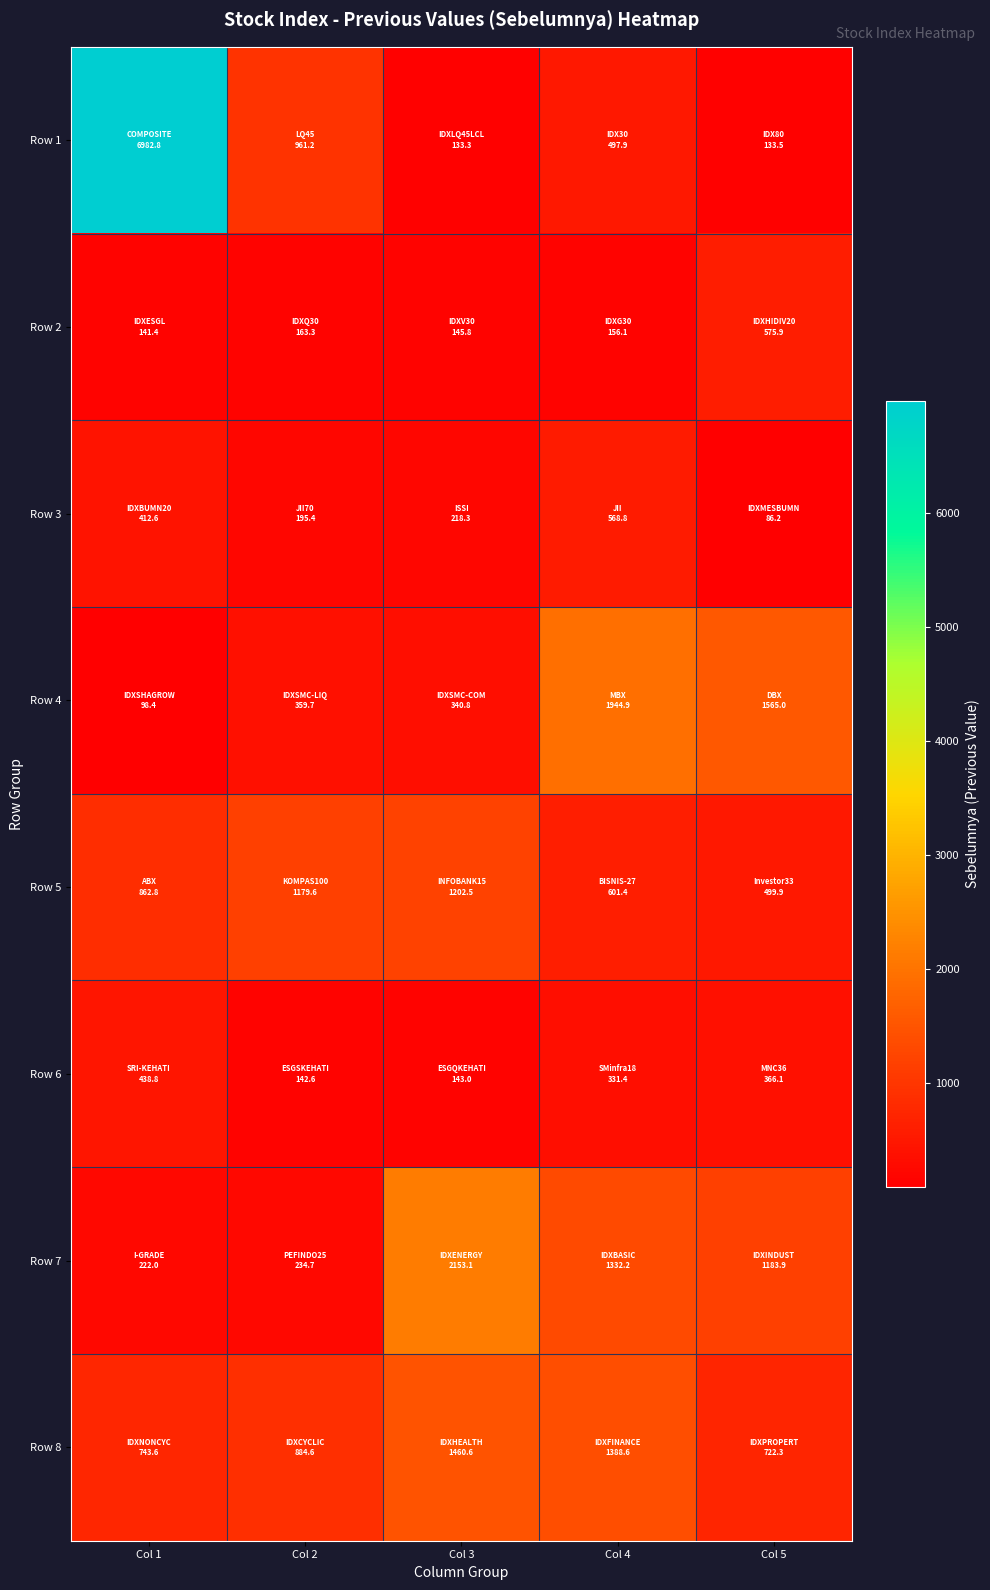

How many categories are shown in the chart?

5